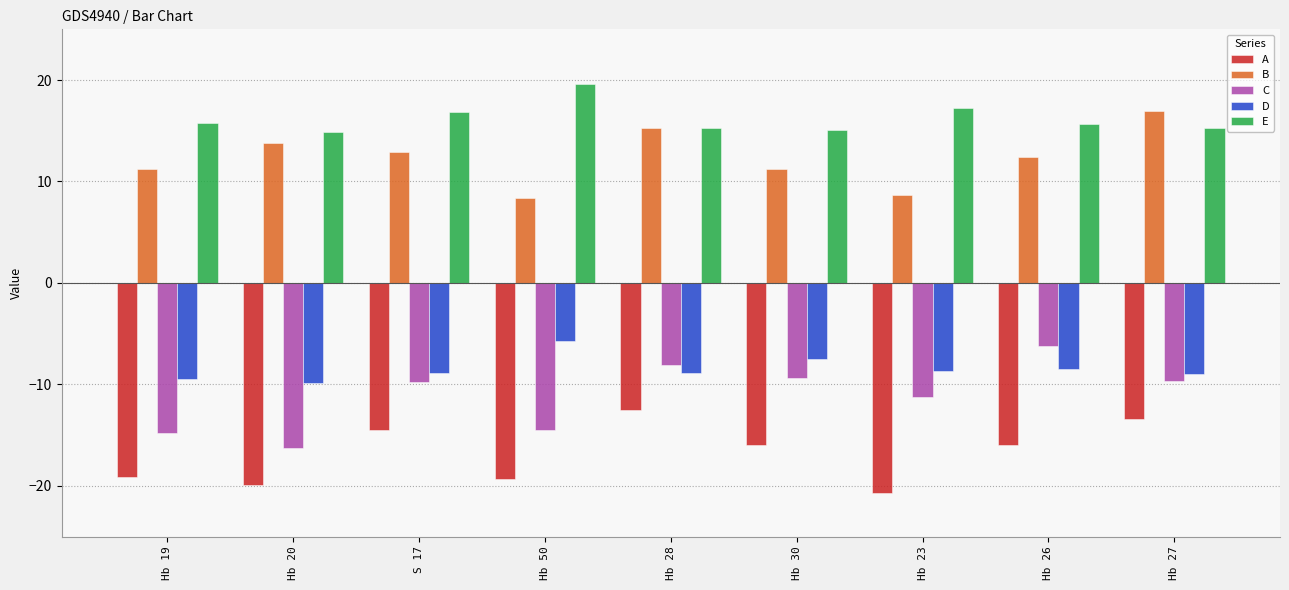

At Hb 19, list the series in order from largest to smallest.

E, B, D, C, A